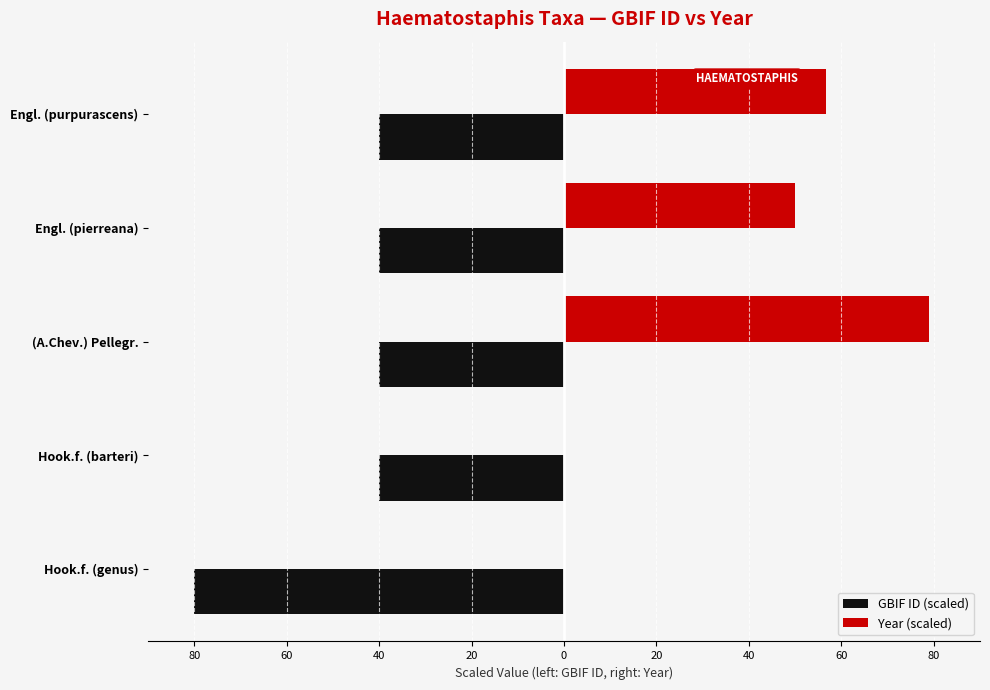

What is the difference between the second highest and minimum values in the Year (scaled) series?

56.7